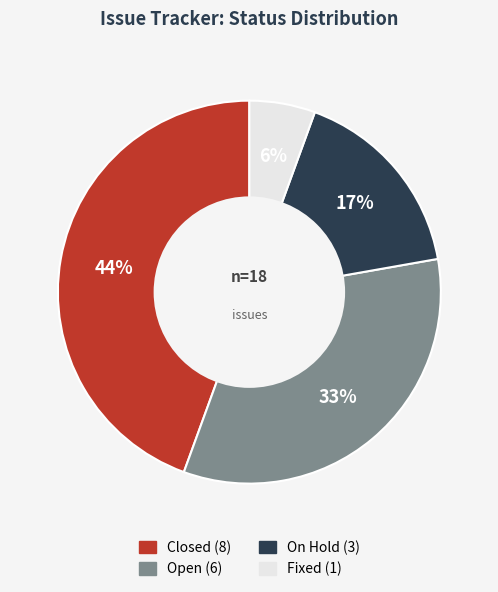

Is the sum of On Hold and Closed greater than half?

Yes